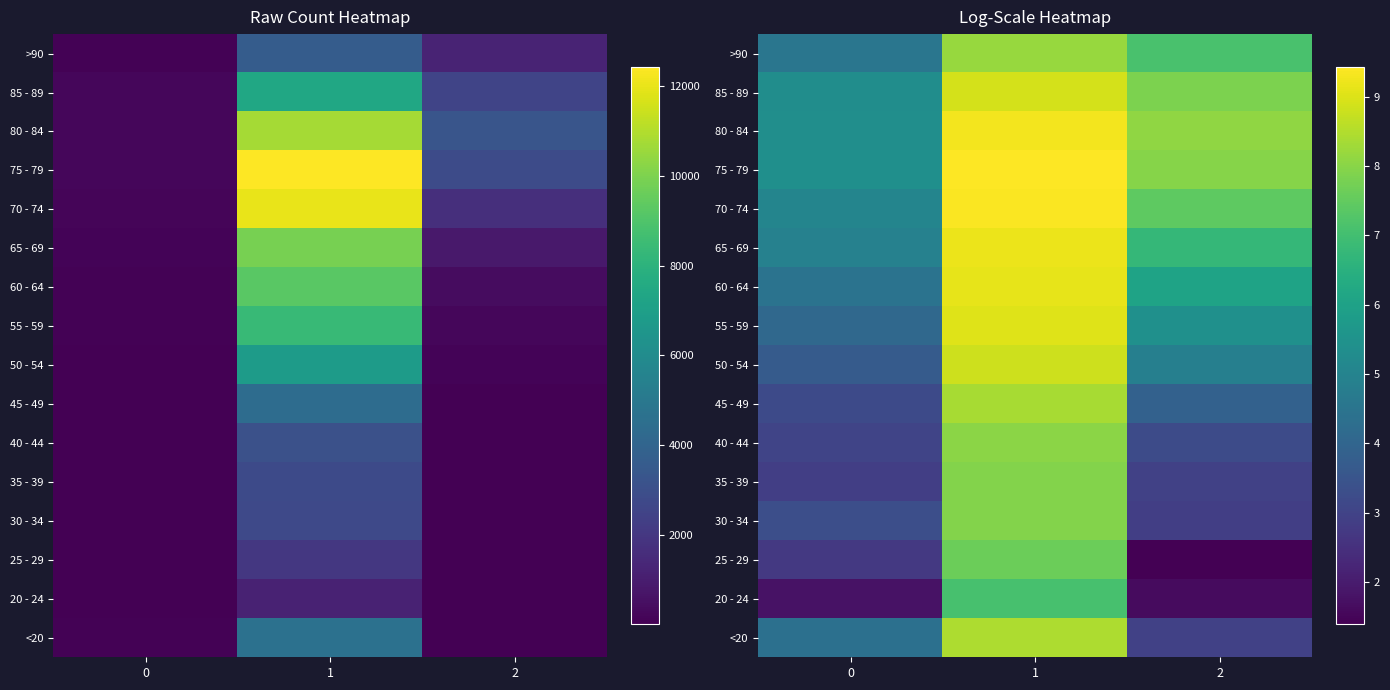

How many distinct data groups are displayed?

16